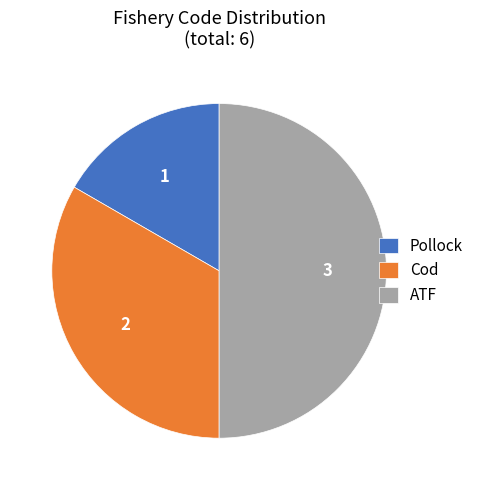

Does Pollock represent more than half of the total?

No